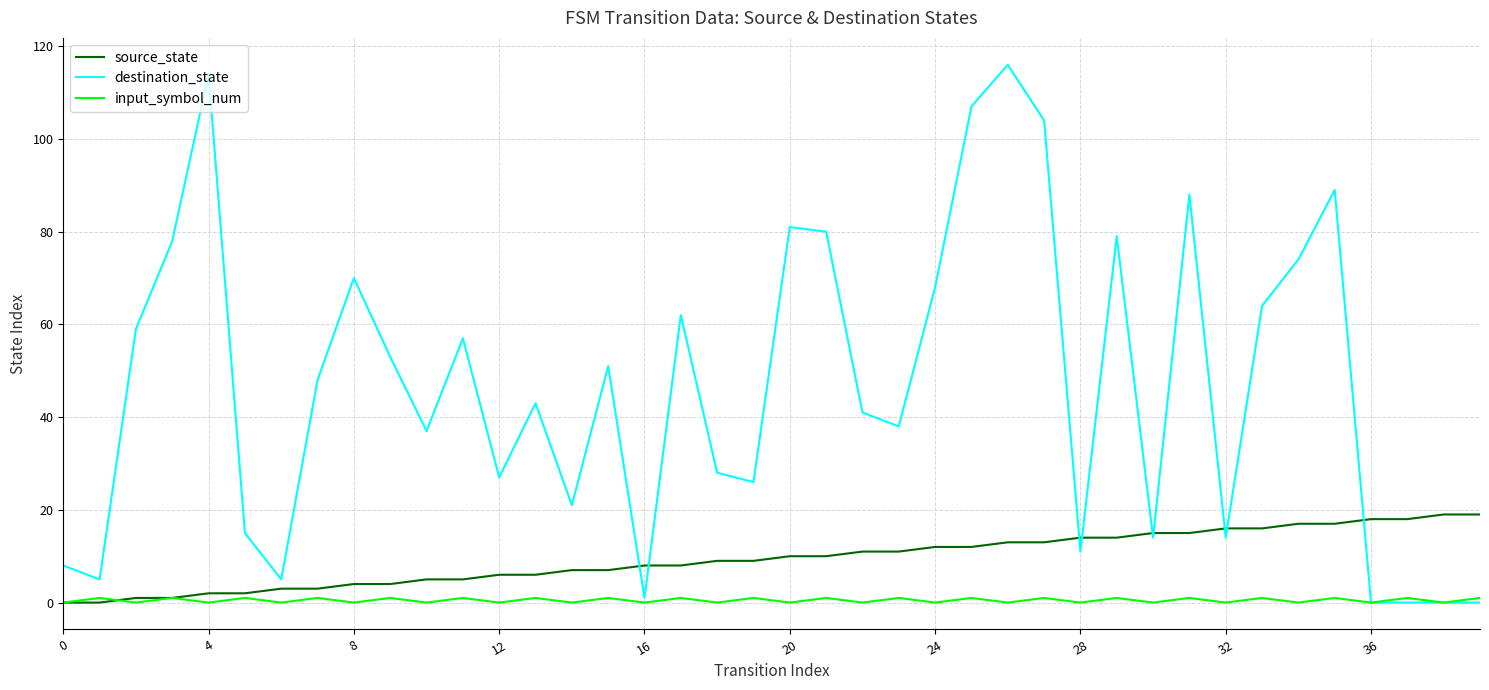

Which series has the largest total across all categories?

destination_state